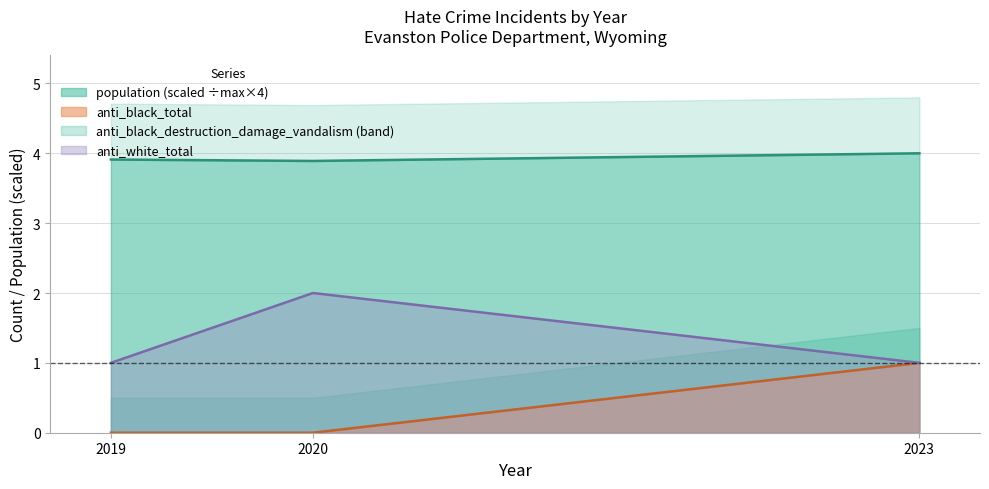

What is the sum of the anti_white_total values at 2023 and 2019?

2.0